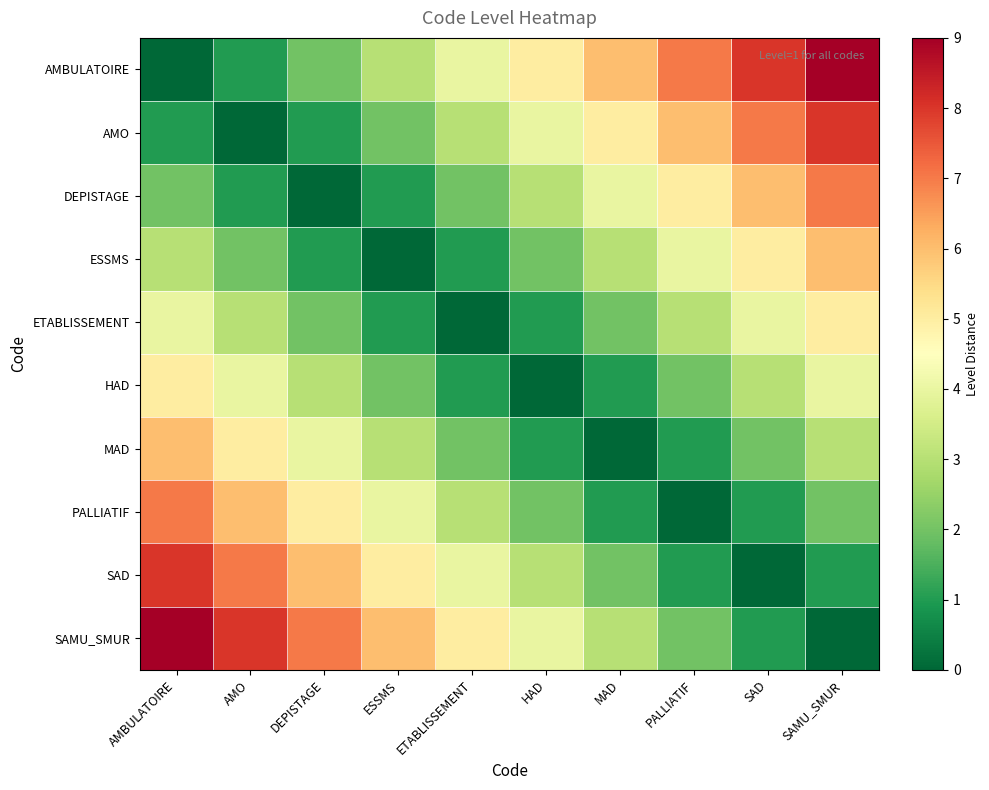

At which category is the sum across all series the highest?

AMBULATOIRE